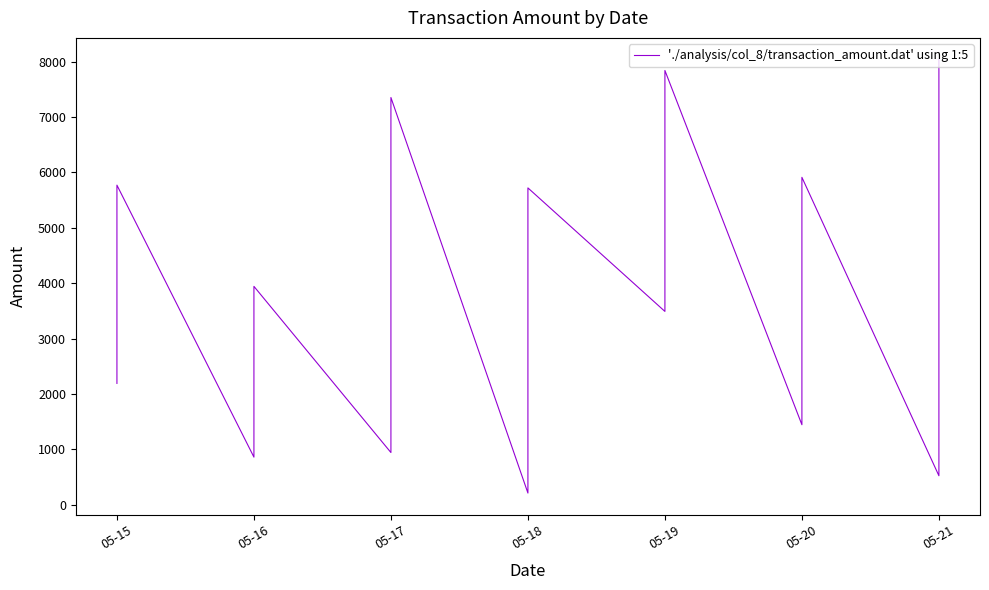

True or false: the data shows 9851.2 at 05-21.

False